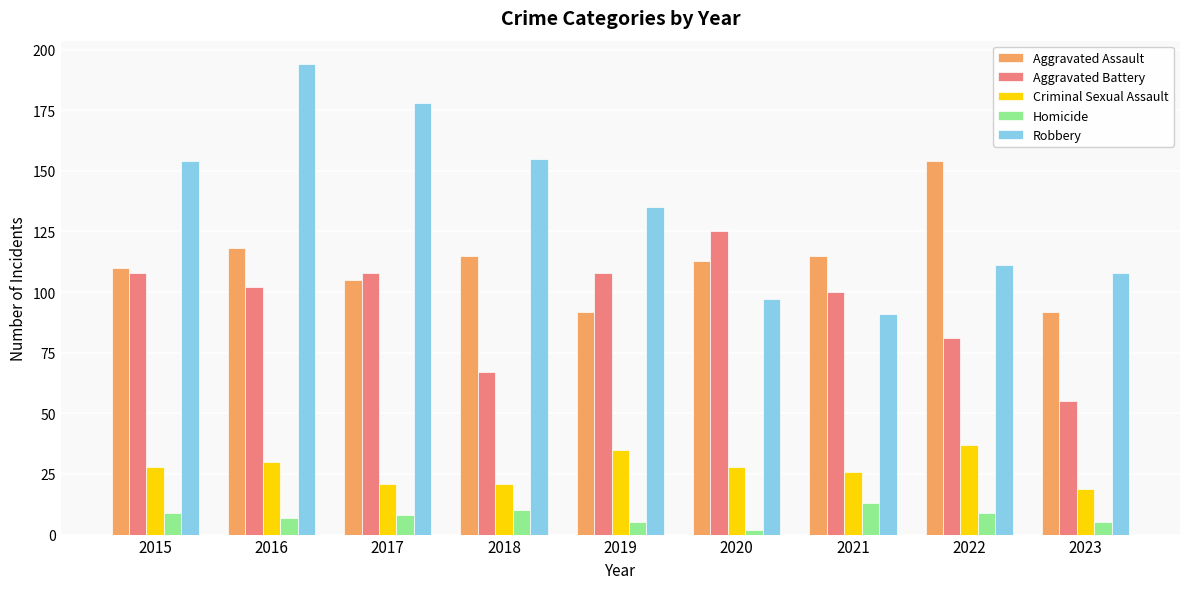

Where does the Robbery series first go above 135?

2015